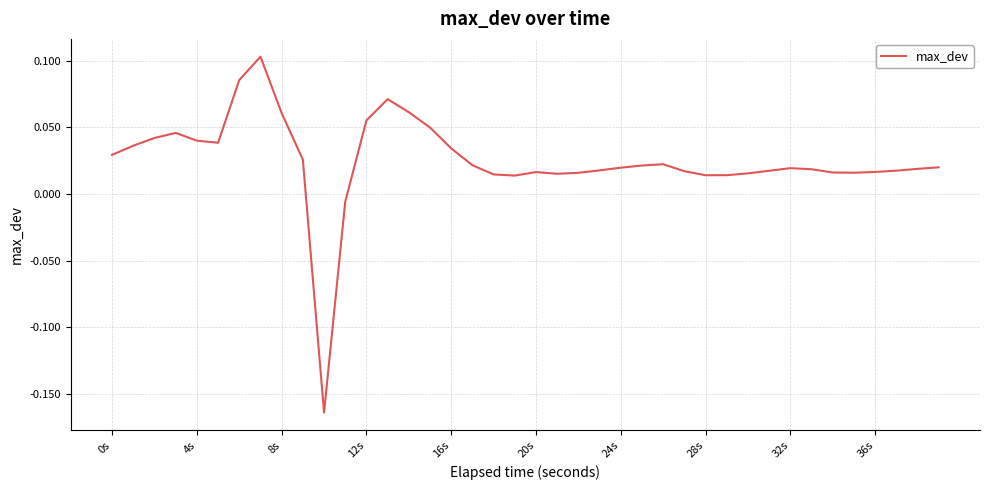

What is the difference between the maximum and minimum values?

0.3